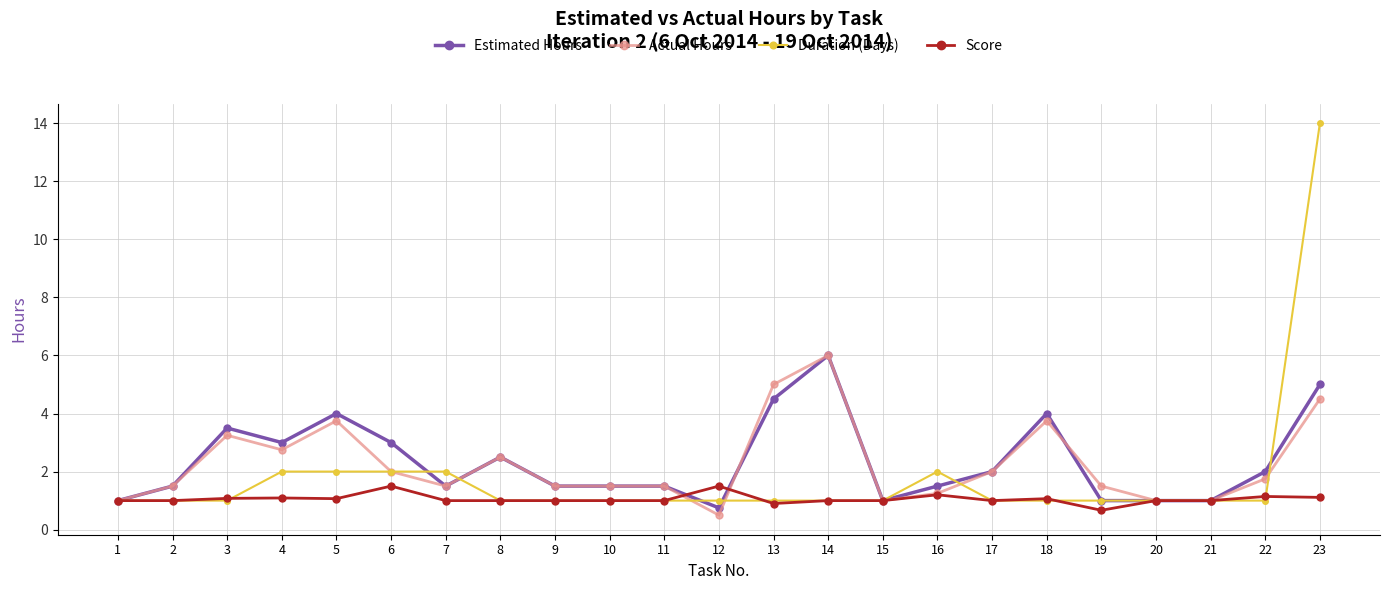

The value of Score at 21 is 1.6. True or false?

False